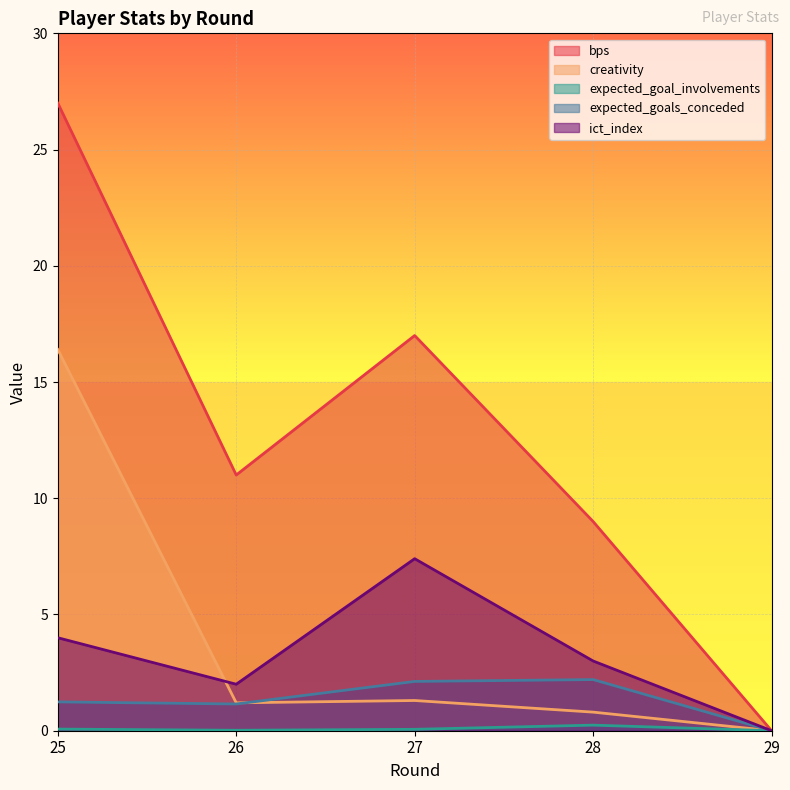

What is the difference between the second highest and minimum values in the creativity series?

1.3